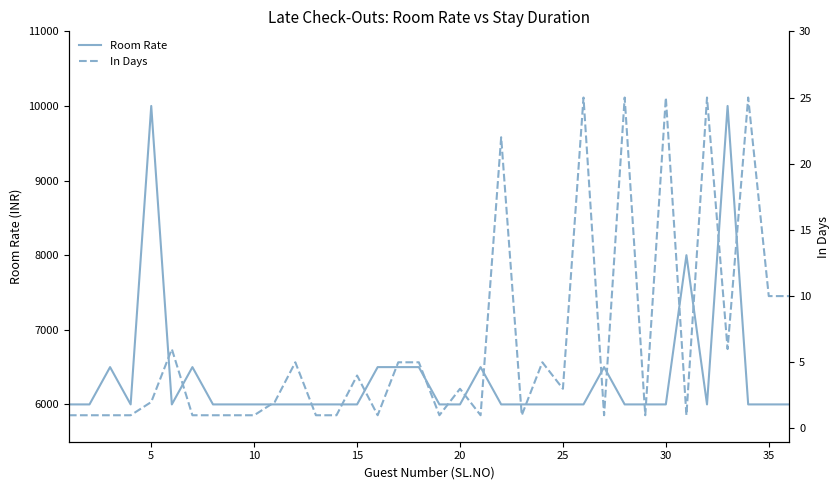

Is the value of Room Rate at 30 greater than the value of In Days at 5?

Yes